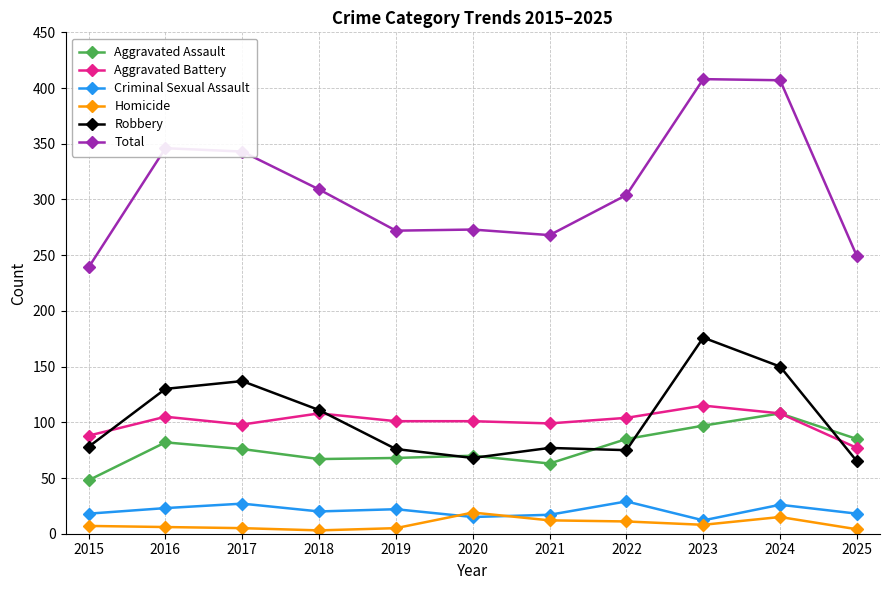

What is the total value across all series at 2022?

608